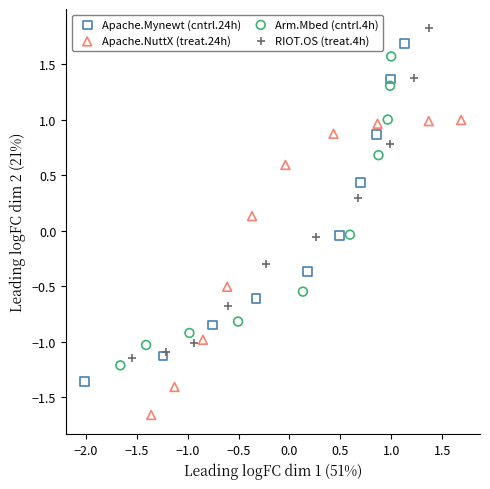

Which series has the largest Y range (max minus min)?

Apache.Mynewt (cntrl.24h)